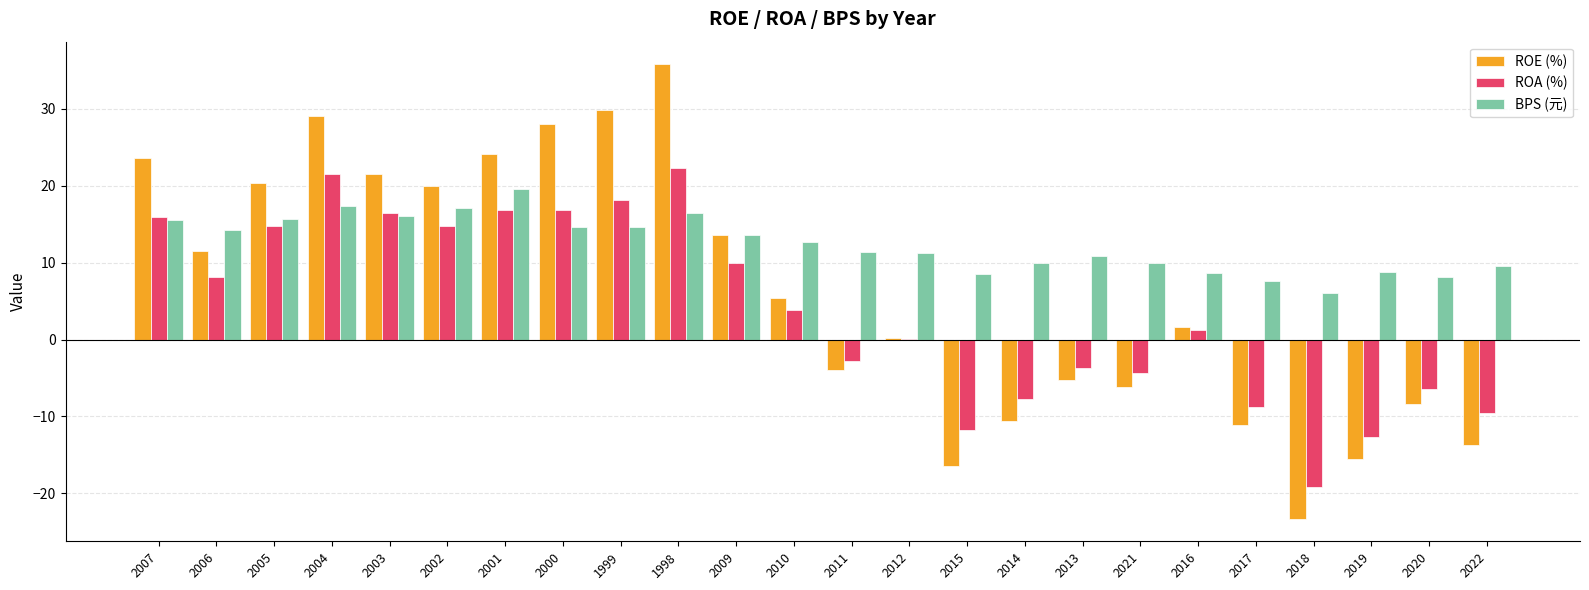

Is the value of ROE (%) at 2005 greater than the value of ROA (%) at 2012?

Yes